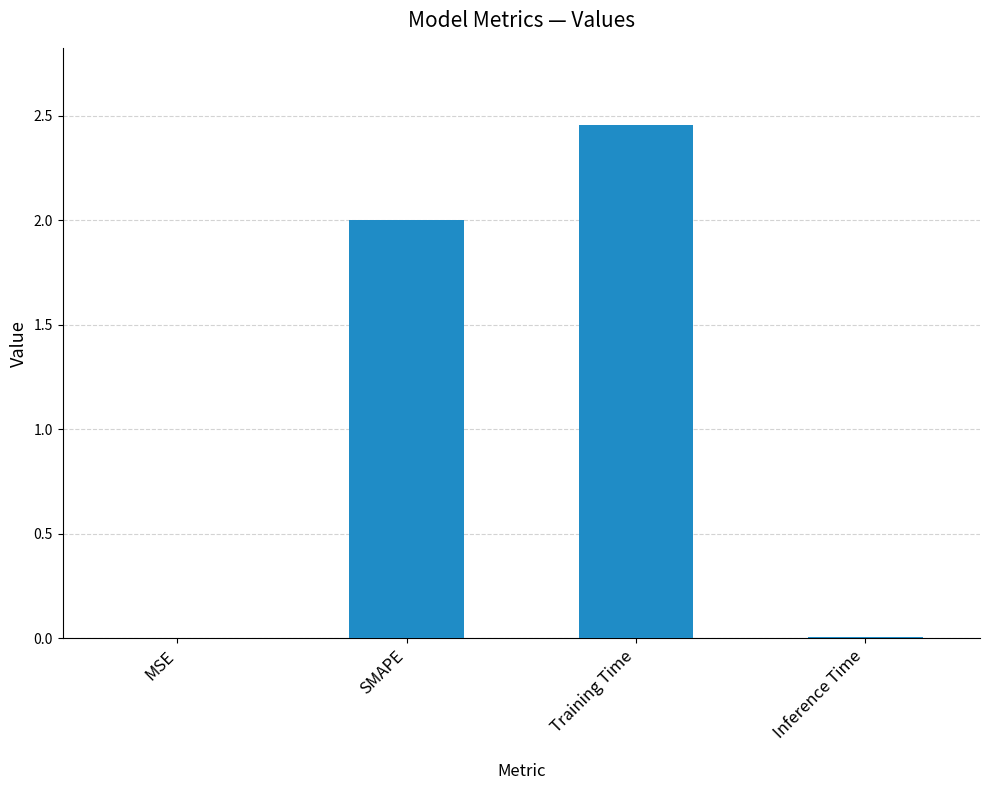

At which category does the chart reach its peak across all series?

Training Time